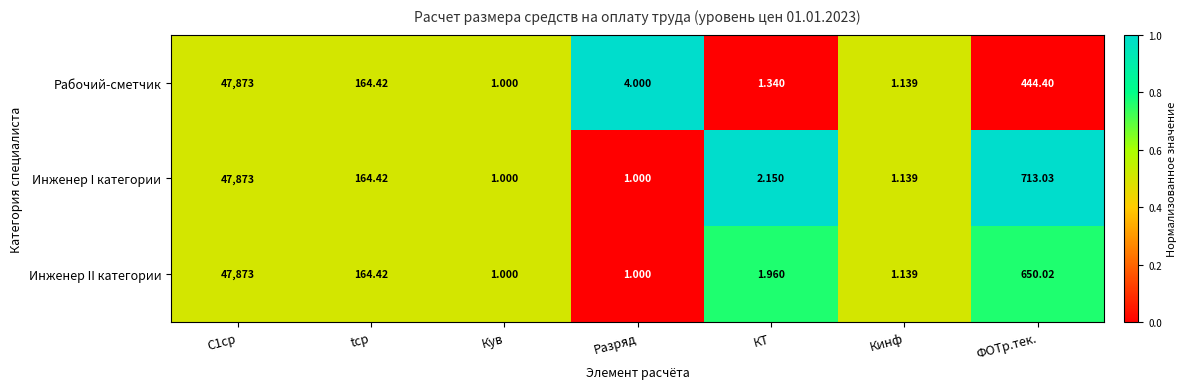

Which category has the lowest value in the Рабочий-сметчик series?

Кув